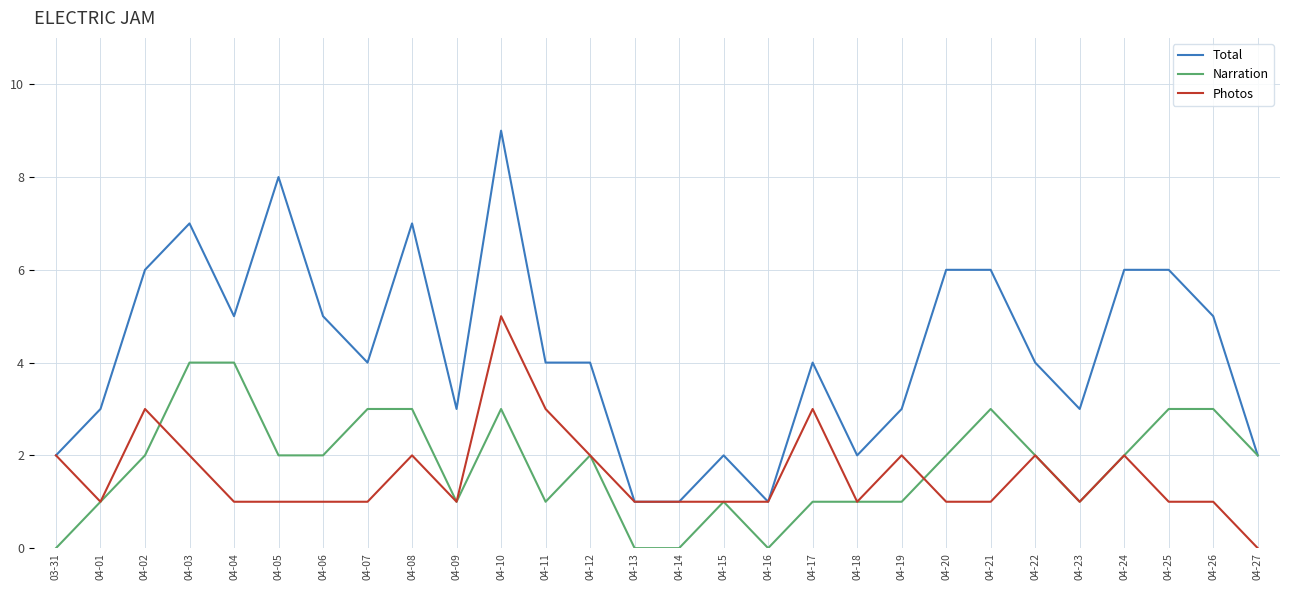

What are all the series names shown in the legend?

Total, Narration, Photos